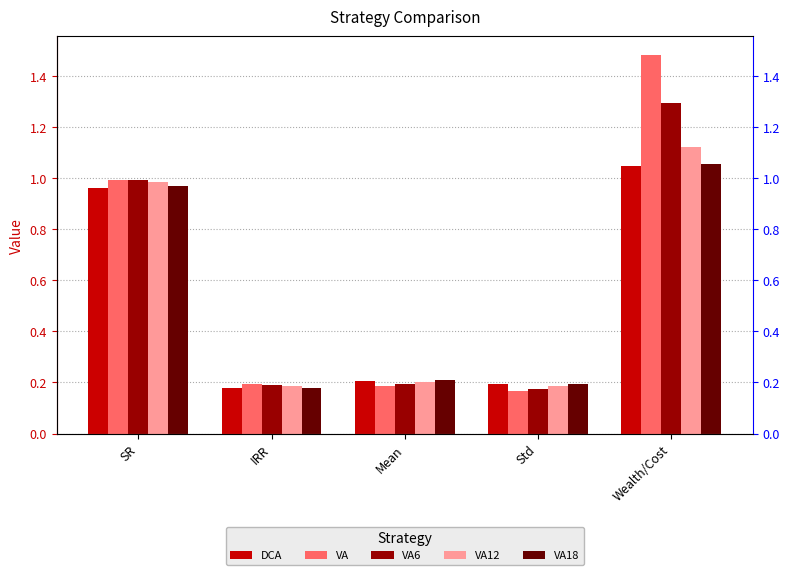

What is the sum of all VA6 values?

2.8